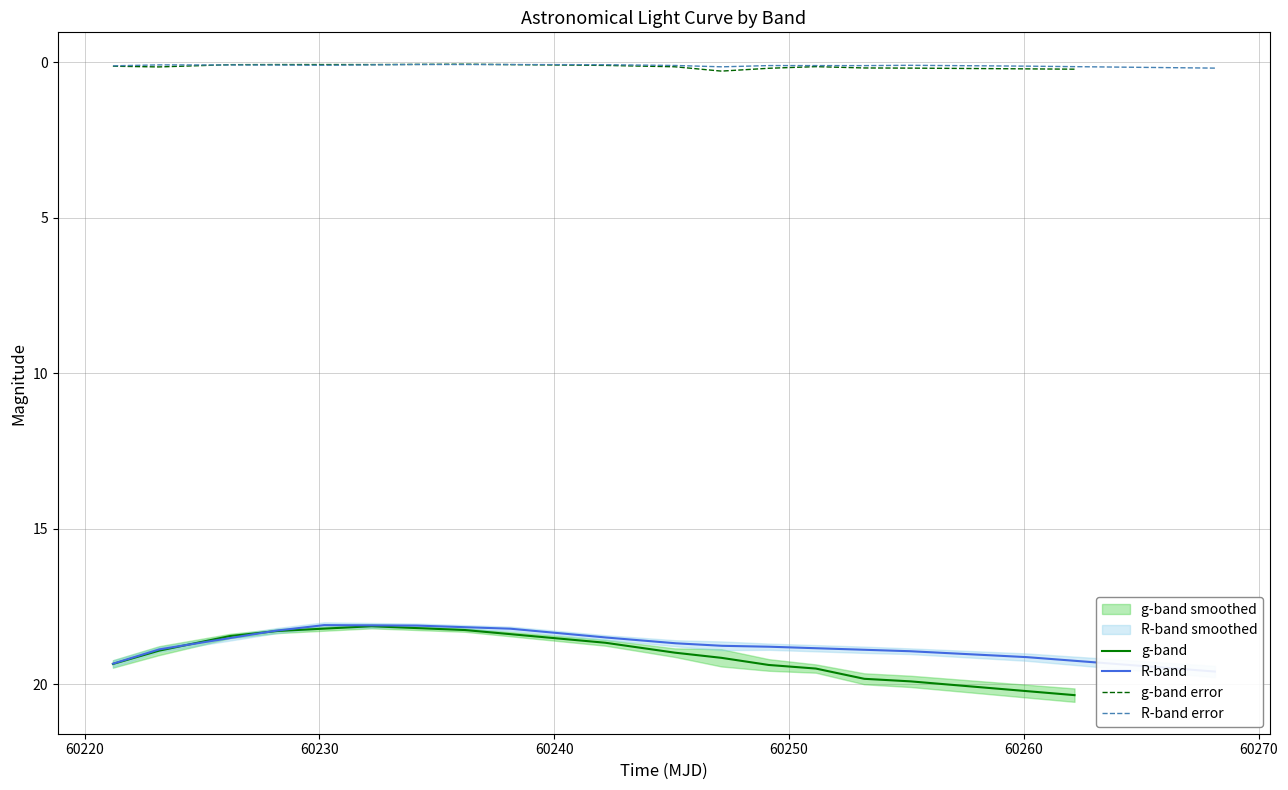

Which series has the widest spread of values?

g-band